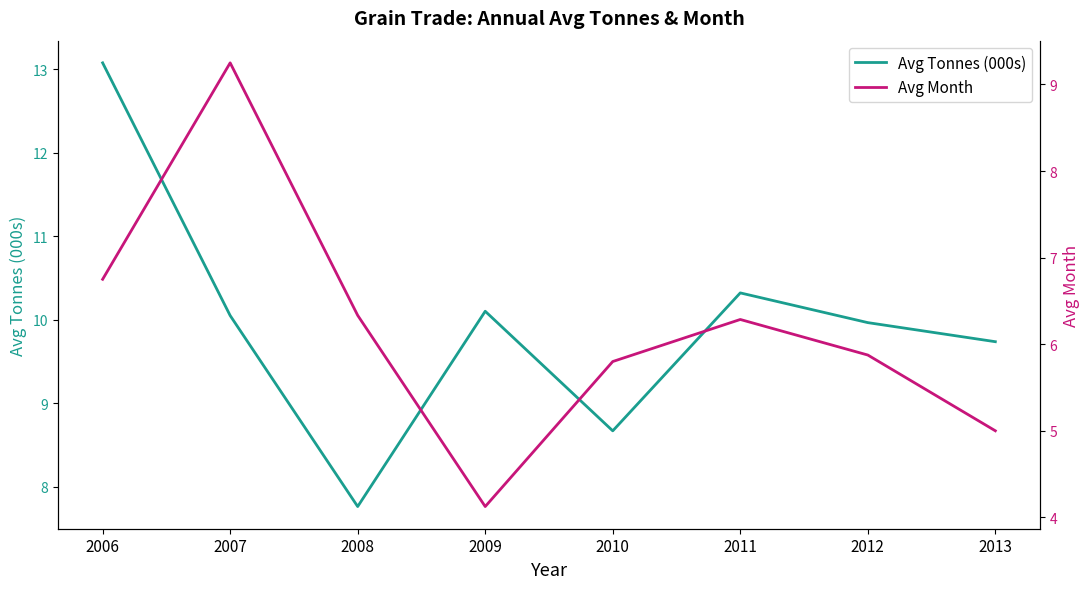

Which has a higher value, 2011 or 2007?

2011